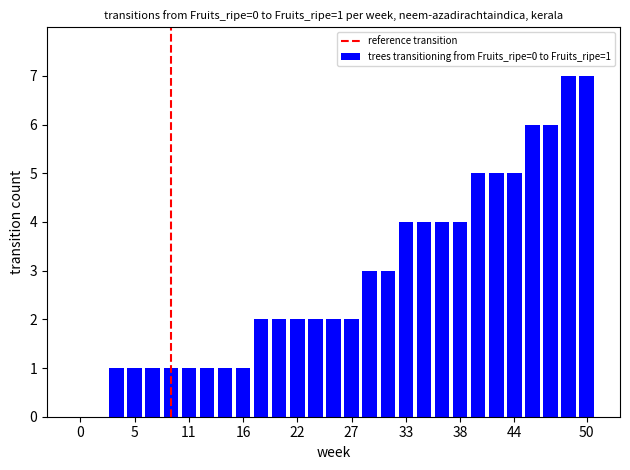

What is the maximum value shown in the chart?

7